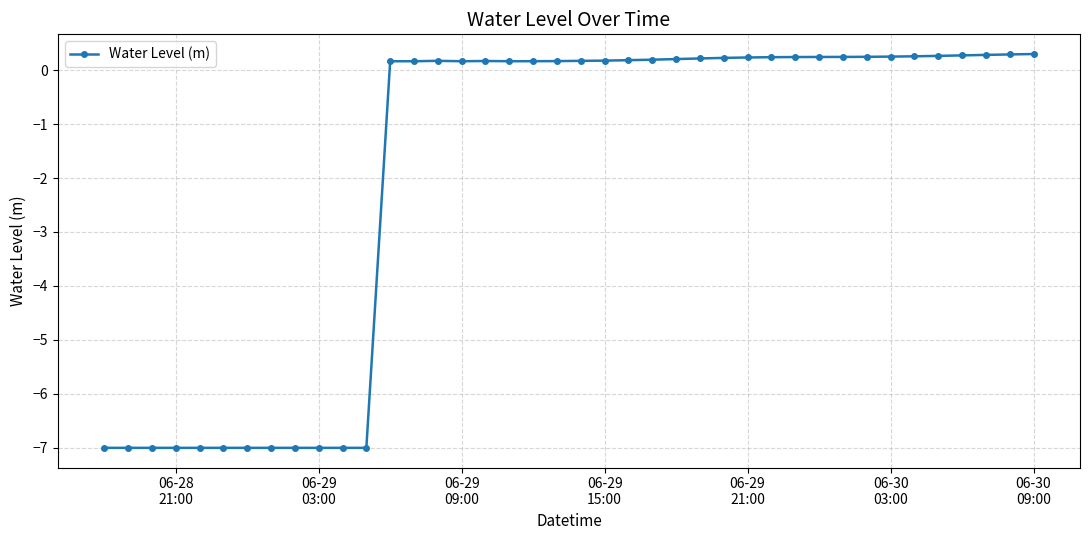

What is the average value?

-1.9